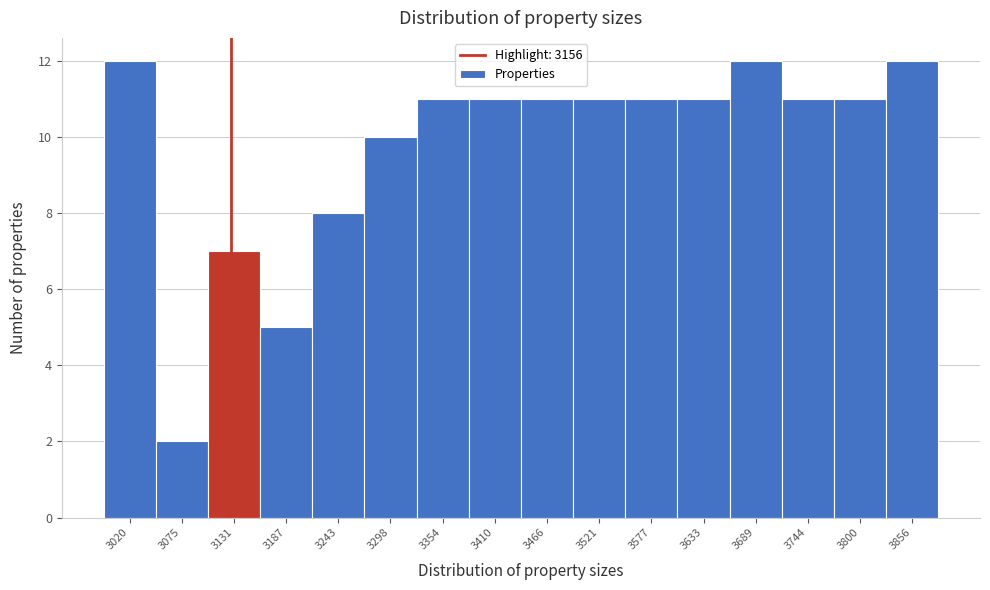

Reading left to right, transcribe all the data shown in this chart.

12	2	7	5	8	10	11	11	11	11	11	11	12	11	11	12